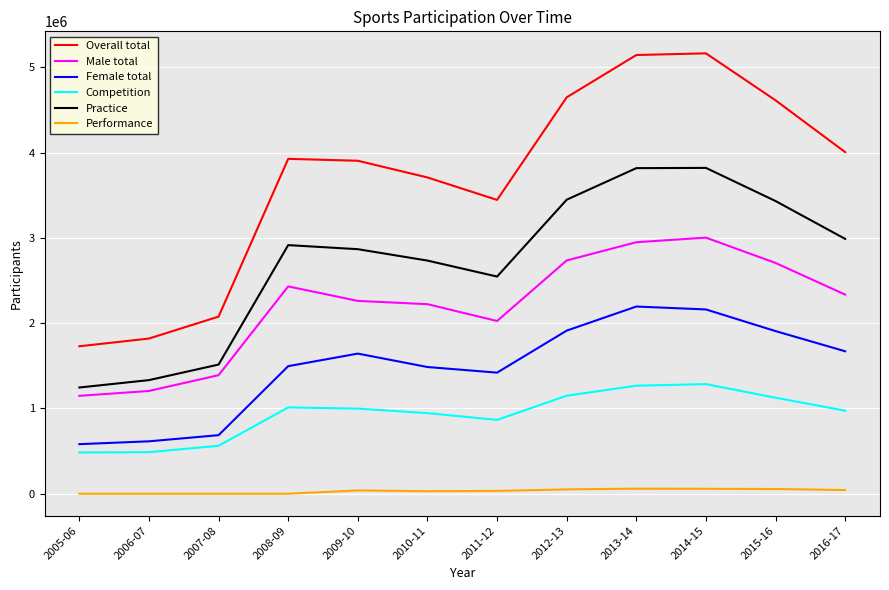

Is the value of Overall total at 2010-11 greater than the value of Competition at 2012-13?

Yes